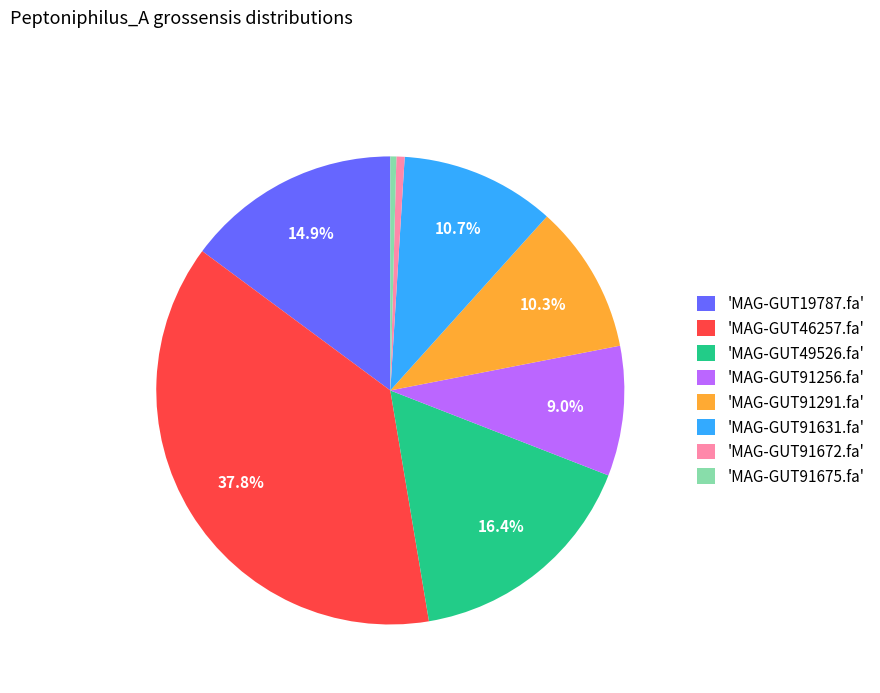

Between 'MAG-GUT91675.fa' and 'MAG-GUT91631.fa', which is larger?

'MAG-GUT91631.fa'